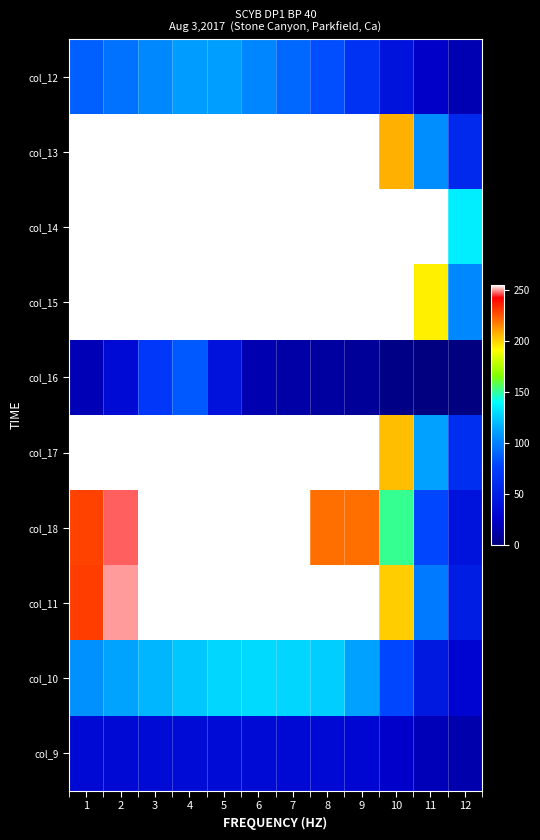

Reading left to right, what are all the values shown in this chart?

col_12: 1=88	2=95	3=103	4=110	5=111	6=102	7=91	8=82	9=66	10=41	11=24	12=17
col_13: 1=255	2=255	3=255	4=255	5=255	6=255	7=255	8=255	9=255	10=207	11=105	12=59
col_14: 1=255	2=255	3=255	4=255	5=255	6=255	7=255	8=255	9=255	10=255	11=255	12=135
col_15: 1=255	2=255	3=255	4=255	5=255	6=255	7=255	8=255	9=255	10=255	11=194	12=103
col_16: 1=18	2=34	3=70	4=86	5=40	6=16	7=13	8=11	9=8	10=2	11=0	12=0
col_17: 1=255	2=255	3=255	4=255	5=255	6=255	7=255	8=255	9=255	10=204	11=112	12=63
col_18: 1=229	2=247	3=255	4=255	5=255	6=255	7=255	8=220	9=220	10=151	11=79	12=41
col_11: 1=230	2=250	3=255	4=255	5=255	6=255	7=255	8=255	9=255	10=201	11=98	12=49
col_10: 1=106	2=113	3=119	4=124	5=128	6=129	7=128	8=126	9=112	10=79	11=46	12=29
col_9: 1=32	2=33	3=34	4=35	5=35	6=34	7=33	8=33	9=31	10=25	11=19	12=15